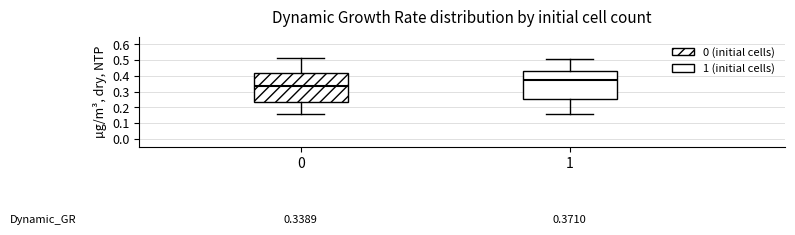

Which box has the highest median line?

1